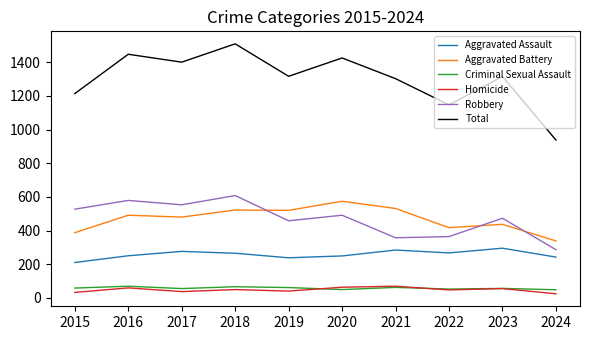

Is it true that Aggravated Battery equals 437 at 2023?

True